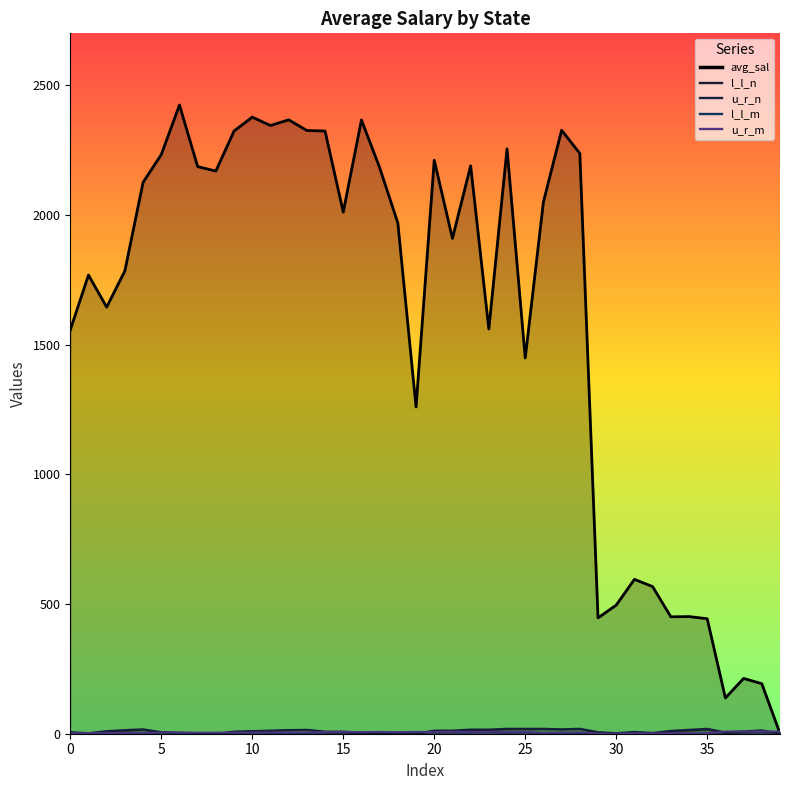

How many lines are shown in the chart?

5